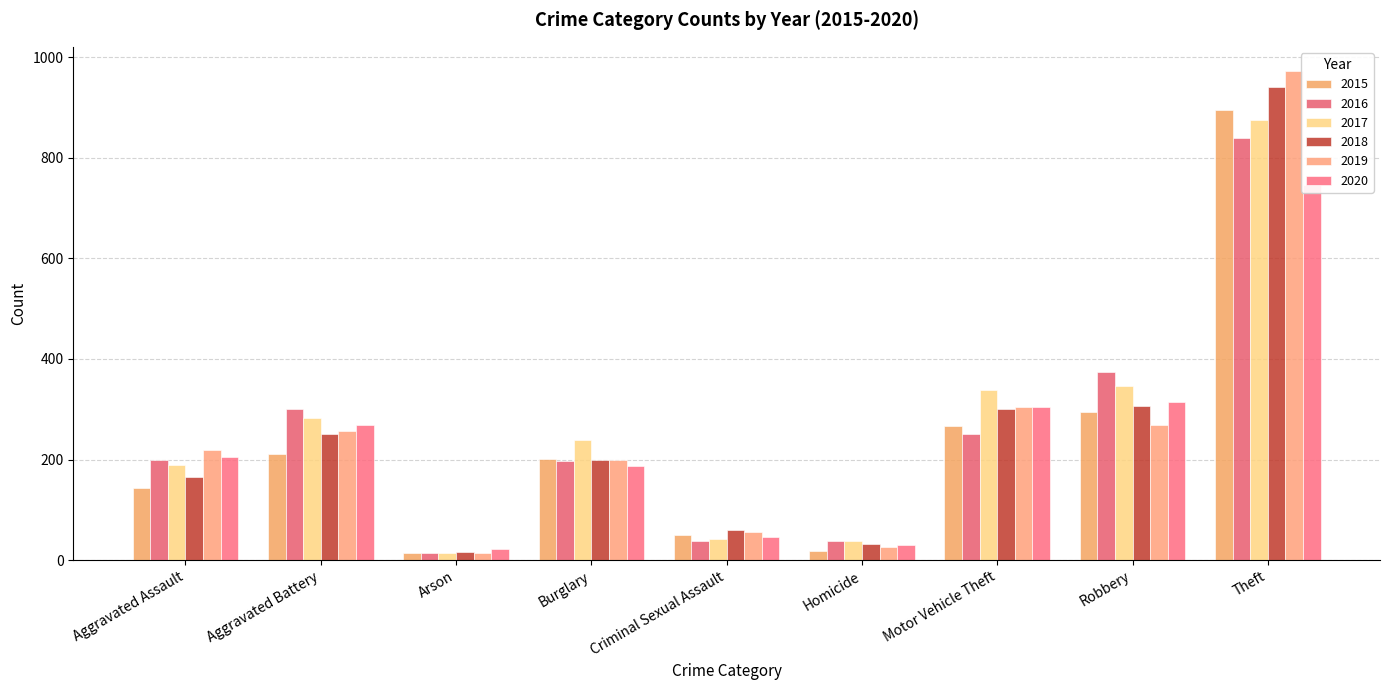

At which label does 2019 reach its minimum?

Arson